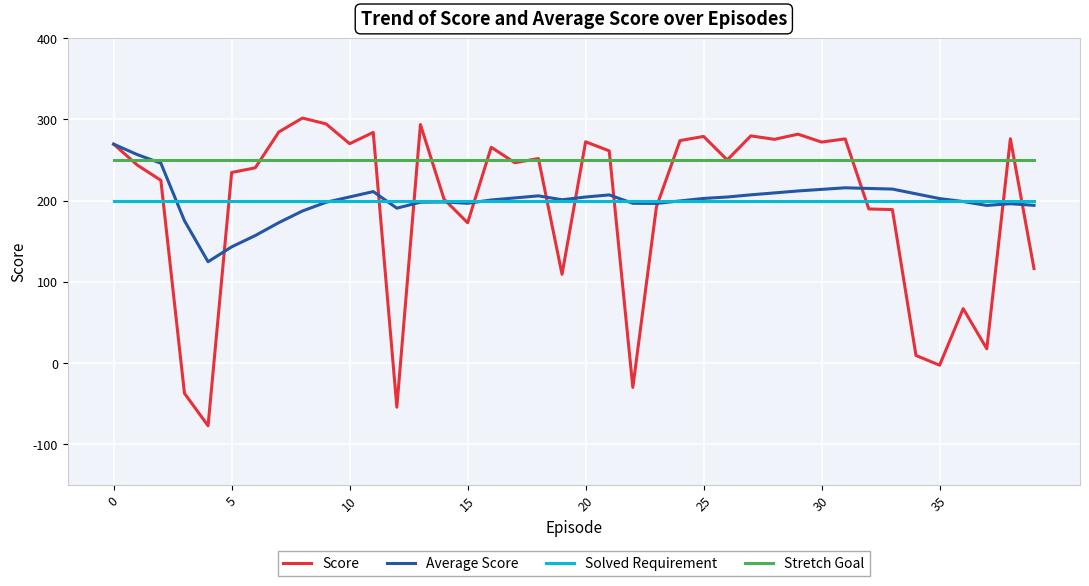

Which series has the widest spread of values?

Score